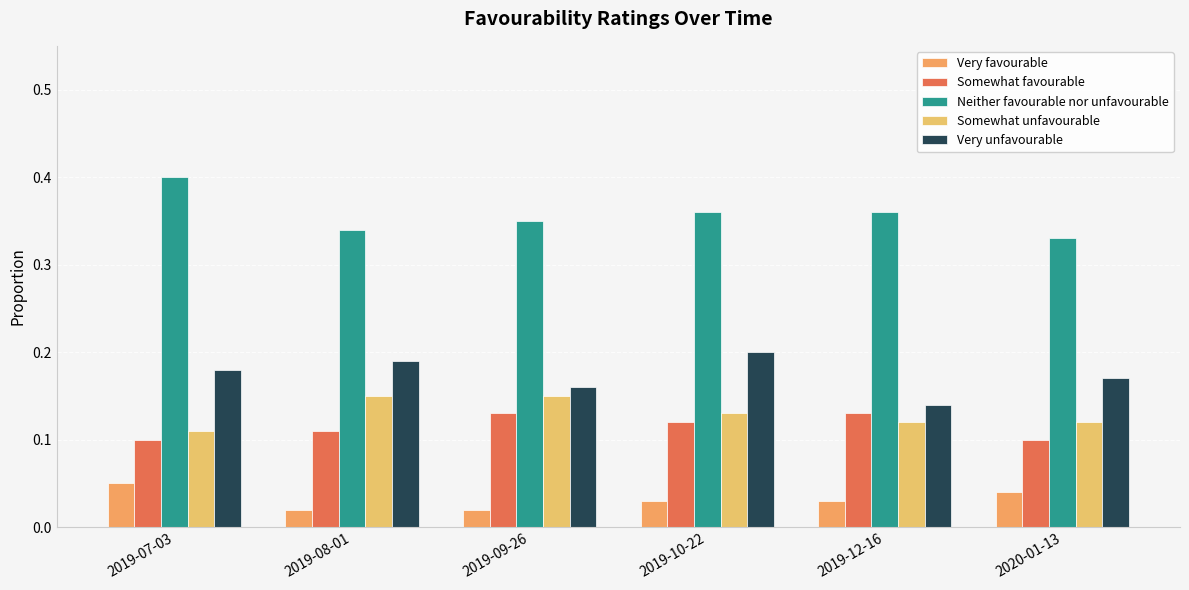

At 2019-08-01, list the series in order from largest to smallest.

Neither favourable nor unfavourable, Very unfavourable, Somewhat unfavourable, Somewhat favourable, Very favourable